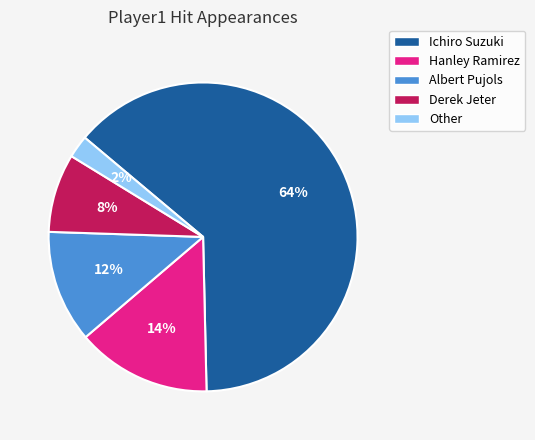

To the nearest percent, what is the average slice percentage?

20%